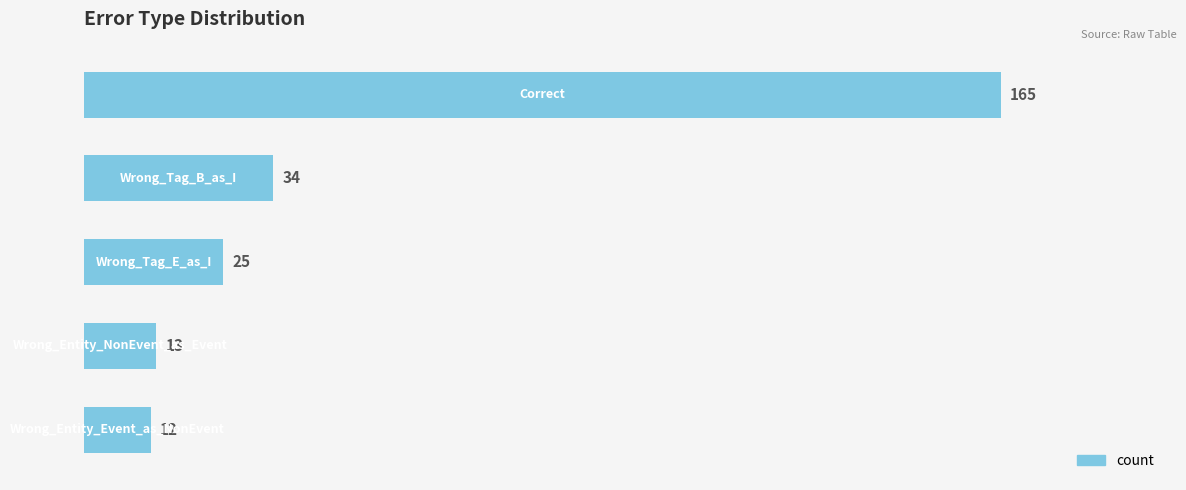

Does the chart contain stacked bars?

No